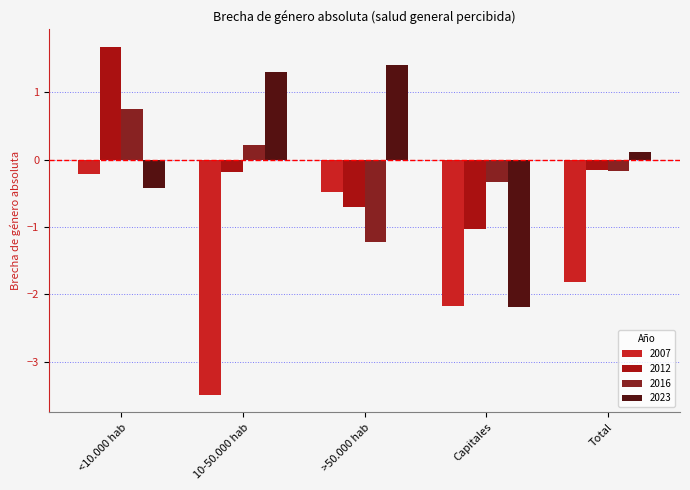

Reading left to right, list all the values displayed in this chart.

2007: <10.000 hab=-0.2	10-50.000 hab=-3.5	>50.000 hab=-0.5	Capitales=-2.2	Total=-1.8
2012: <10.000 hab=1.7	10-50.000 hab=-0.2	>50.000 hab=-0.7	Capitales=-1.0	Total=-0.2
2016: <10.000 hab=0.8	10-50.000 hab=0.2	>50.000 hab=-1.2	Capitales=-0.3	Total=-0.2
2023: <10.000 hab=-0.4	10-50.000 hab=1.3	>50.000 hab=1.4	Capitales=-2.2	Total=0.1